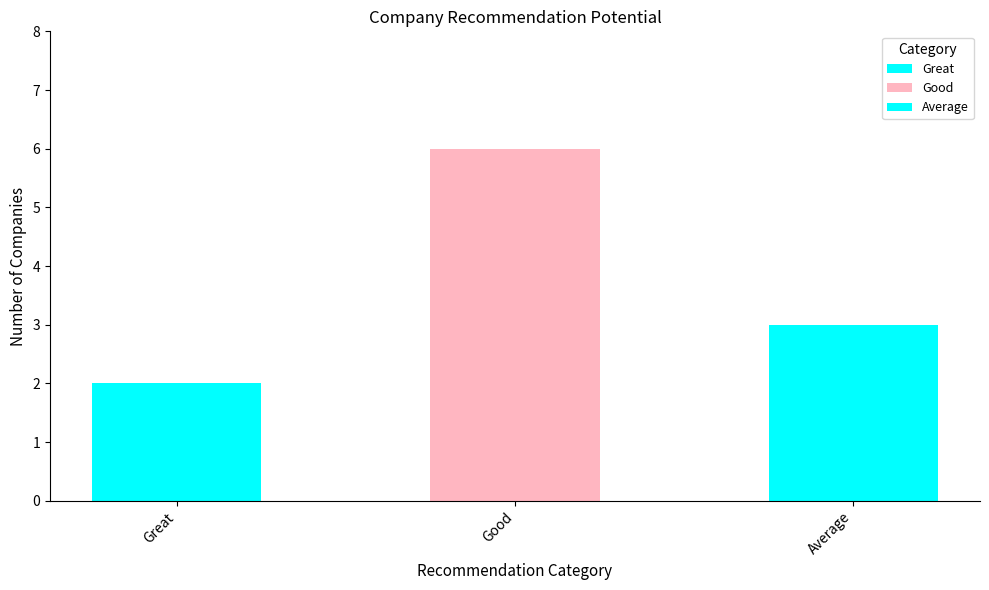

Count the number of categories in the chart.

3